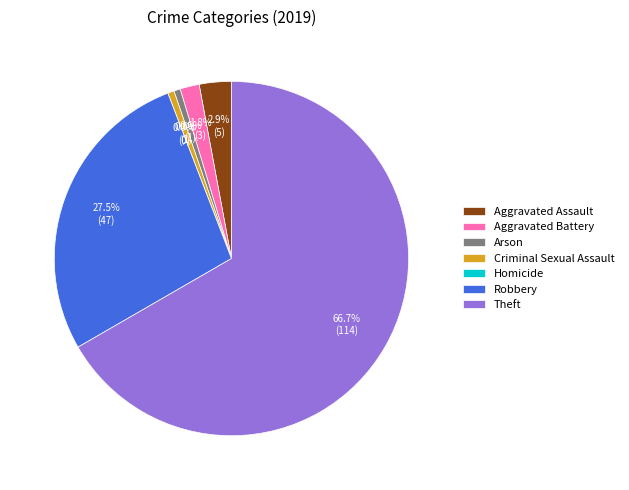

Which slice is the smallest?

Homicide